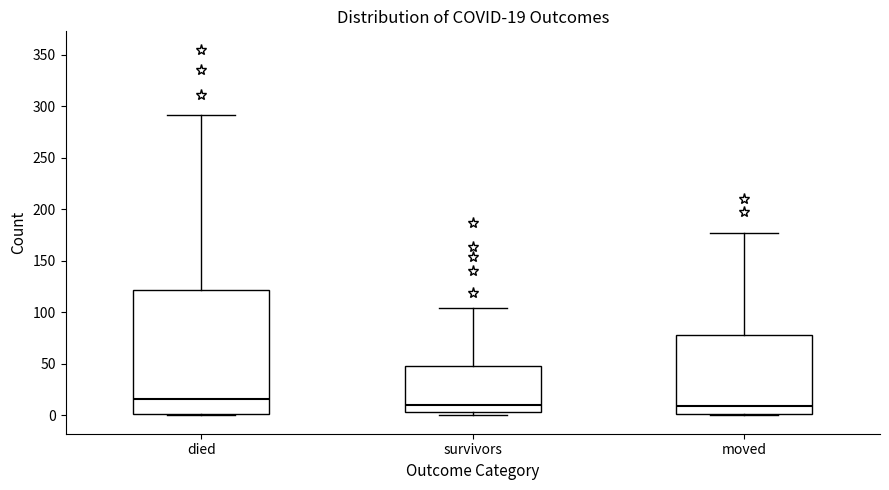

Which box has the highest median line?

died